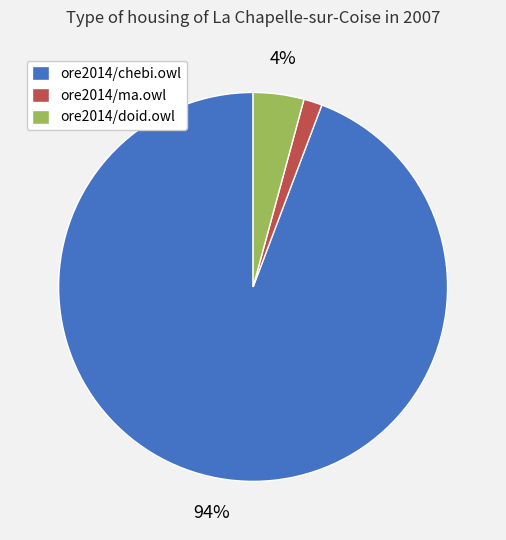

The ore2014/doid.owl slice represents 4% of the pie. True or false?

True